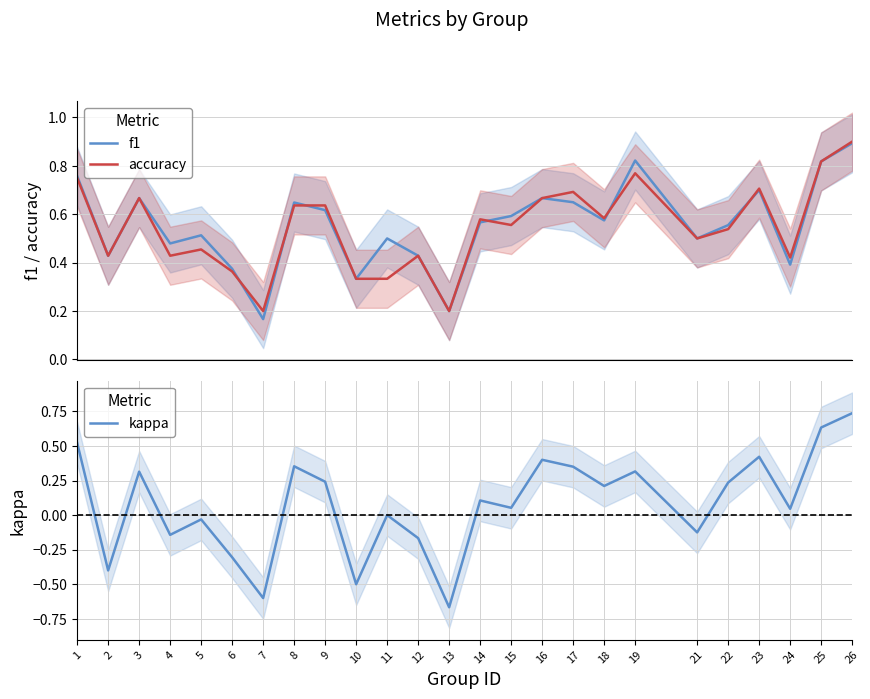

True or false: kappa and accuracy cross at least once.

False